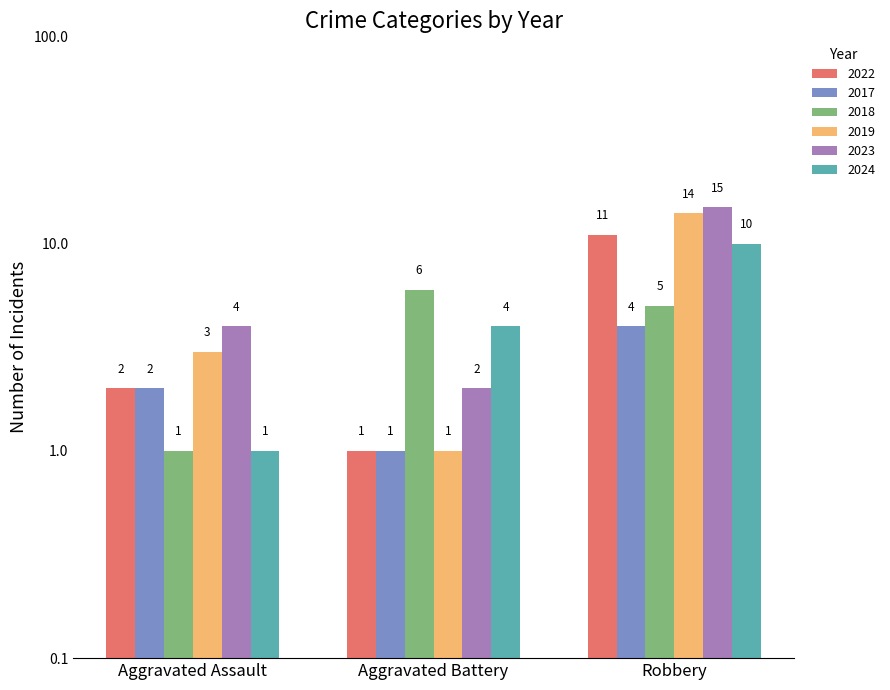

Rank the categories by 2019 value from lowest to highest.

Aggravated Battery, Aggravated Assault, Robbery